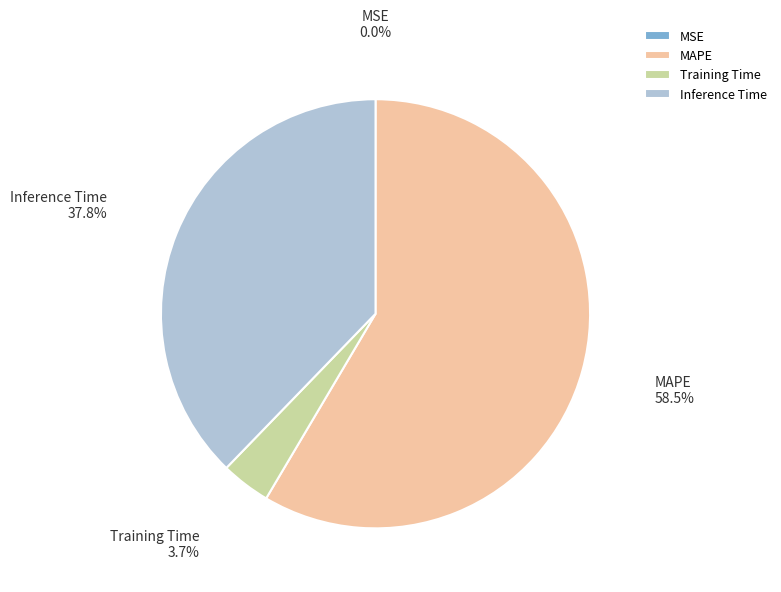

What is the majority slice?

MAPE